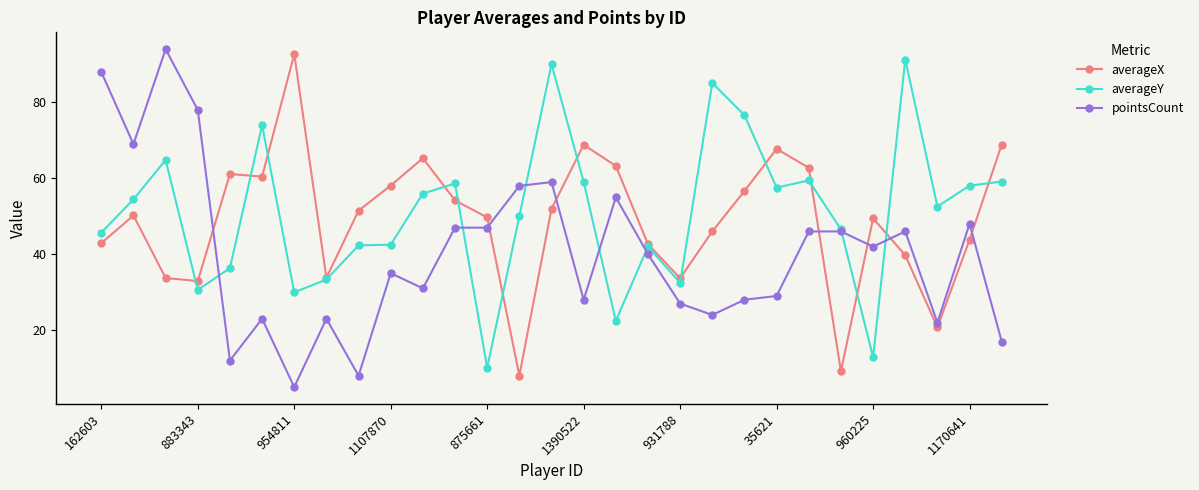

At how many categories does at least one series exceed 26?

29